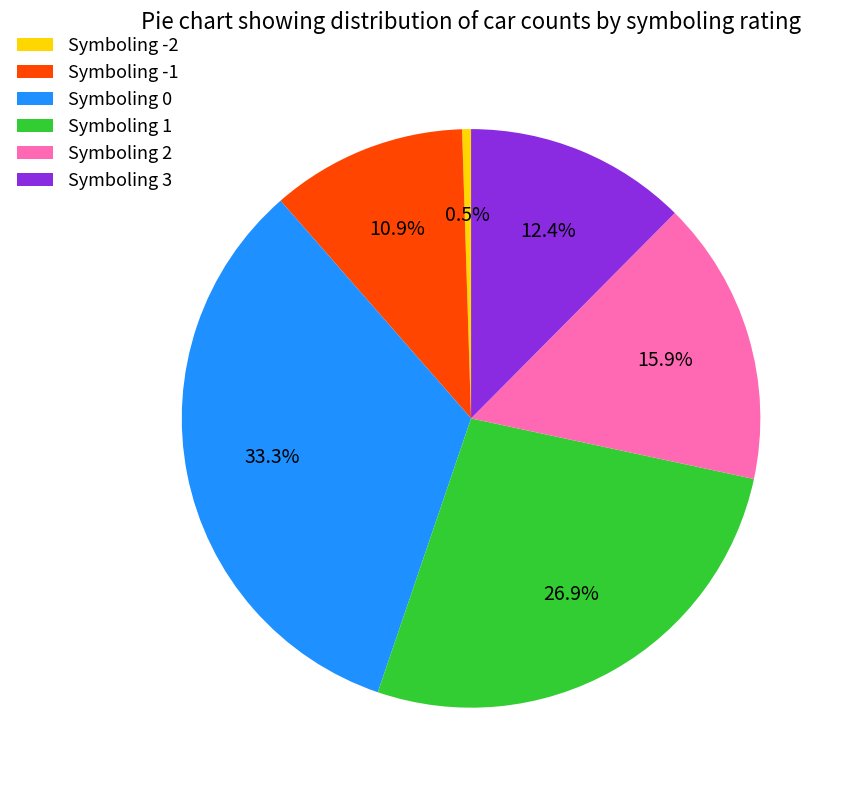

Between Symboling -2 and Symboling -1, which is larger?

Symboling -1